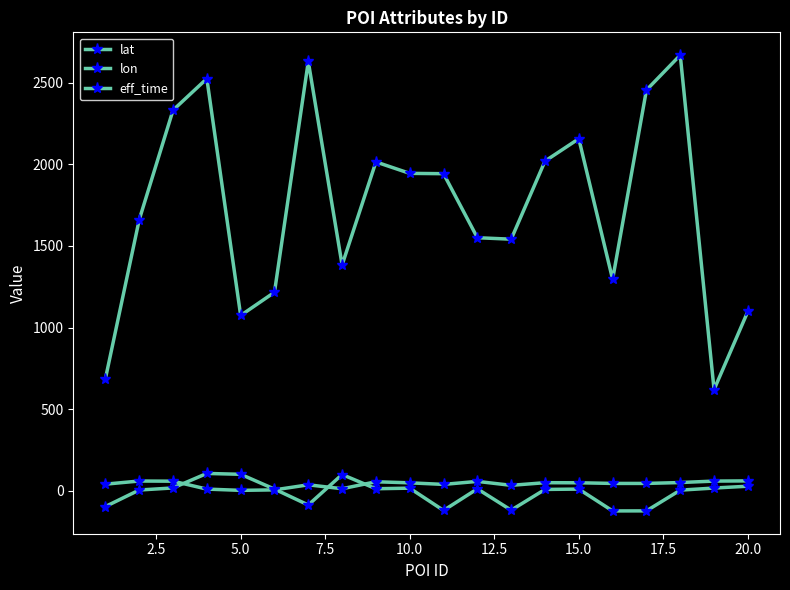

True or false: eff_time and lat intersect in this chart.

False